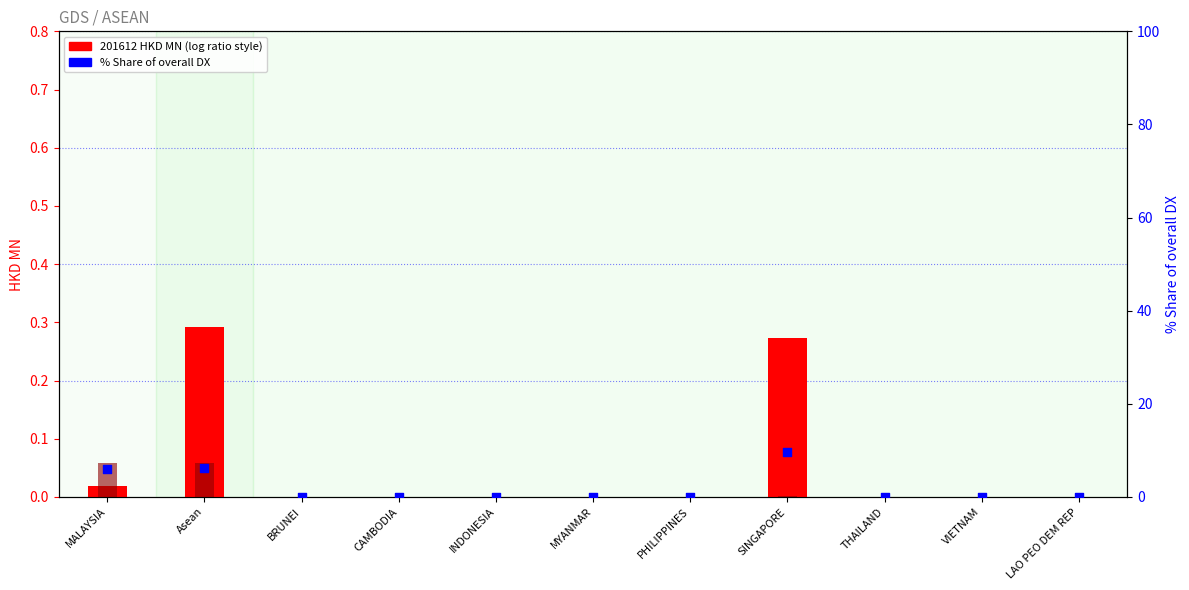

At which category is the sum across all series the highest?

SINGAPORE